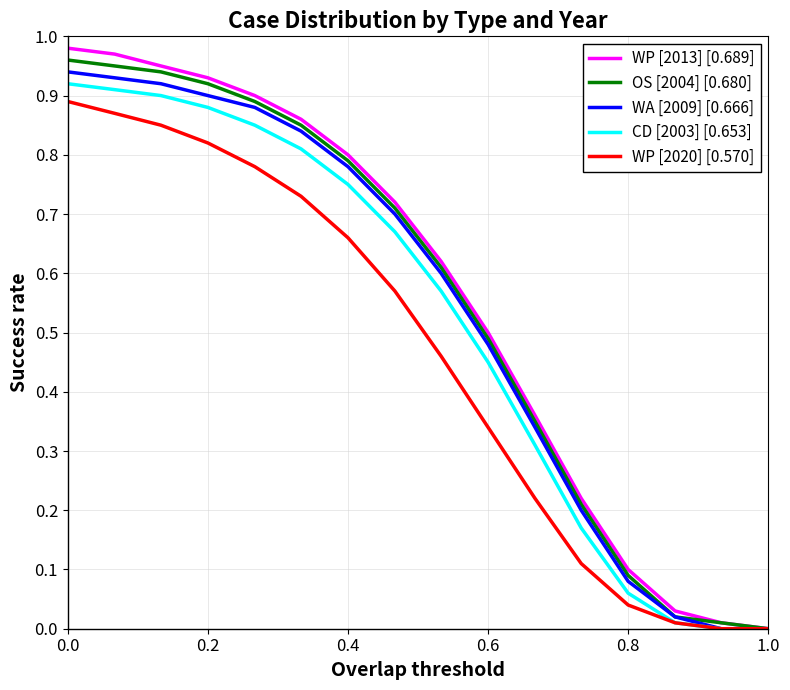

Which series has the widest spread of values?

WP [2013] [0.689]